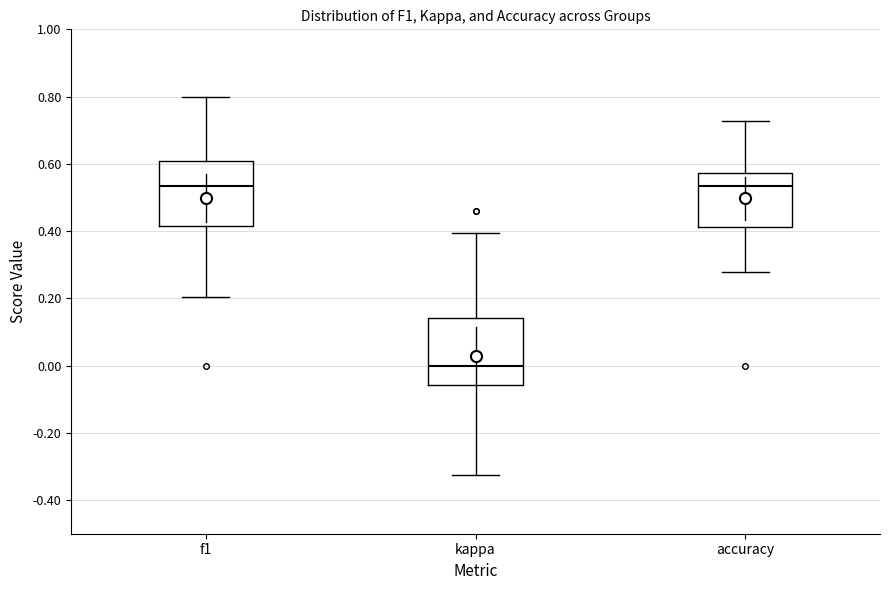

Reading left to right, read every box against the y-axis: the position of its median line, the range the box covers, and the ends of its whiskers. The values are not printed on the chart, so give them approximately, as read against the axis.

f1: median 0.54, box 0.42 to 0.60, whiskers 0.20 to 0.80
kappa: median 0.00, box -0.06 to 0.14, whiskers -0.32 to 0.40
accuracy: median 0.54, box 0.42 to 0.58, whiskers 0.28 to 0.72